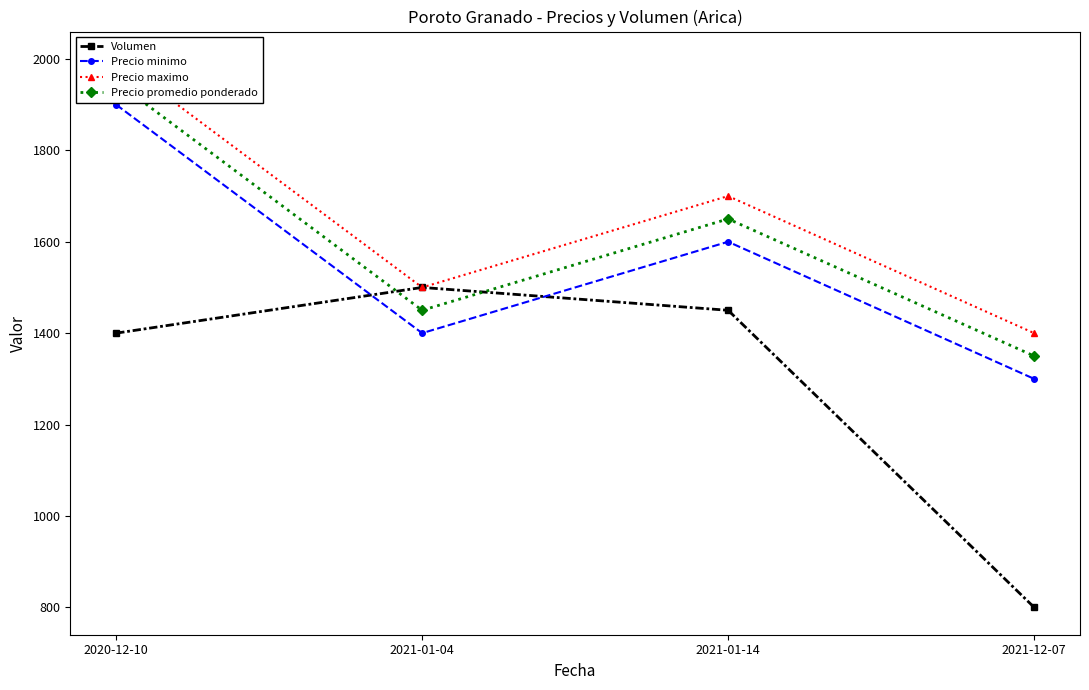

Where is the first local minimum for Precio promedio ponderado?

2021-01-04